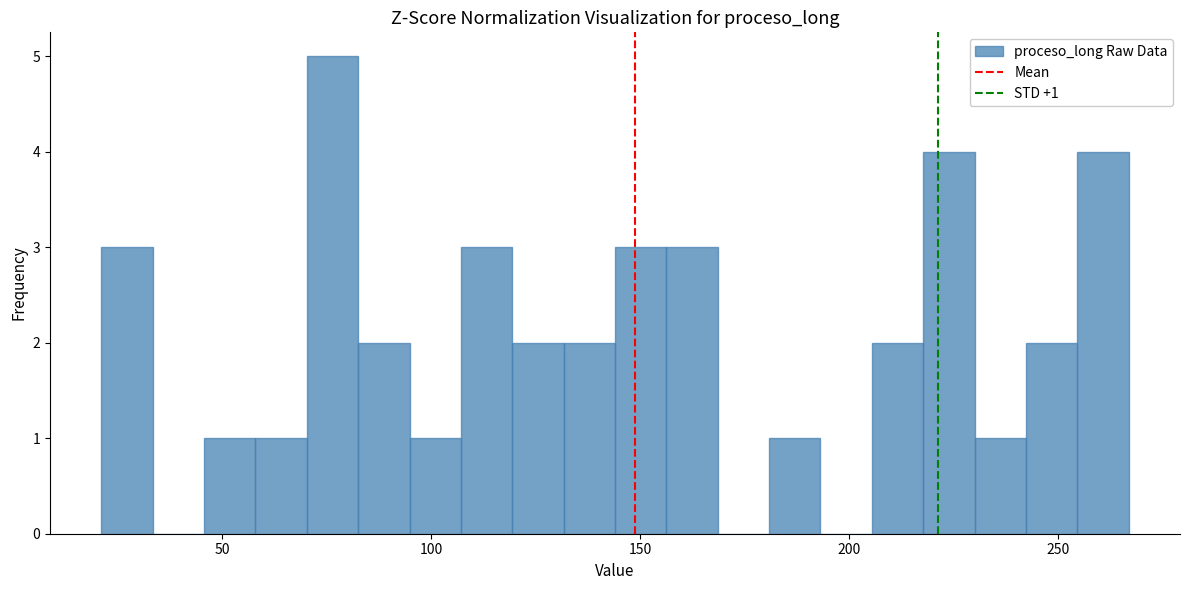

Read against the x-axis, roughly where is the centre of the tallest bar?

75